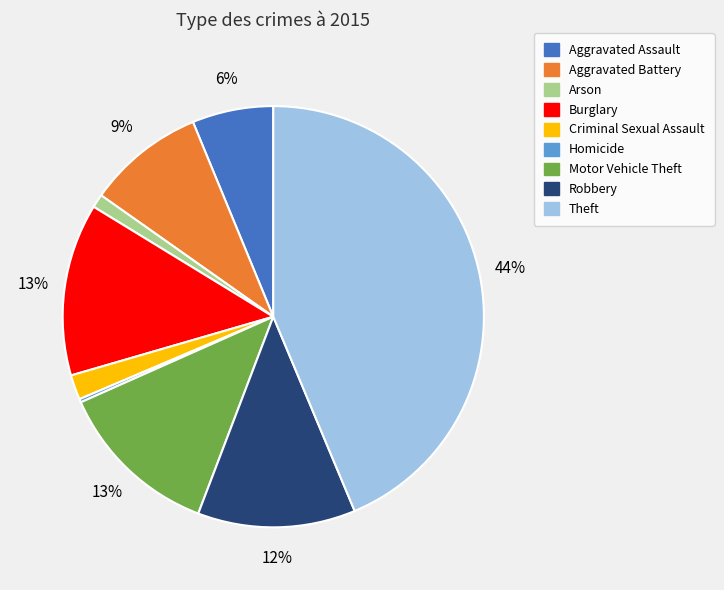

Is there a majority slice in this chart?

No